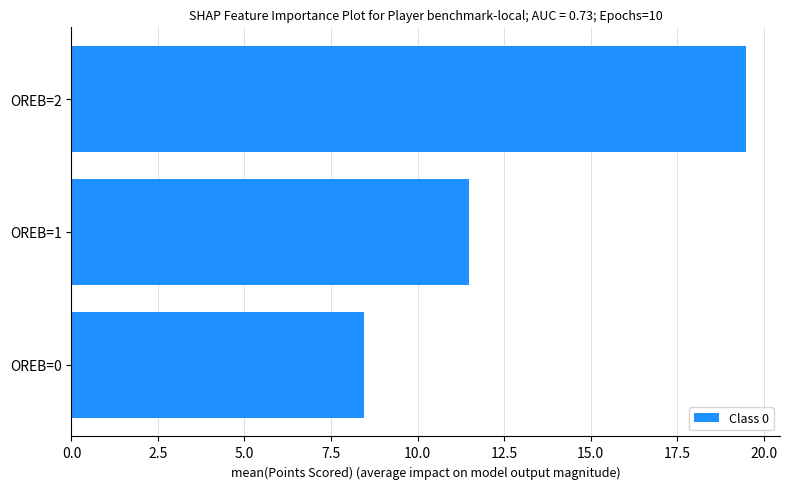

What is the approximate value at OREB=0?

8.5